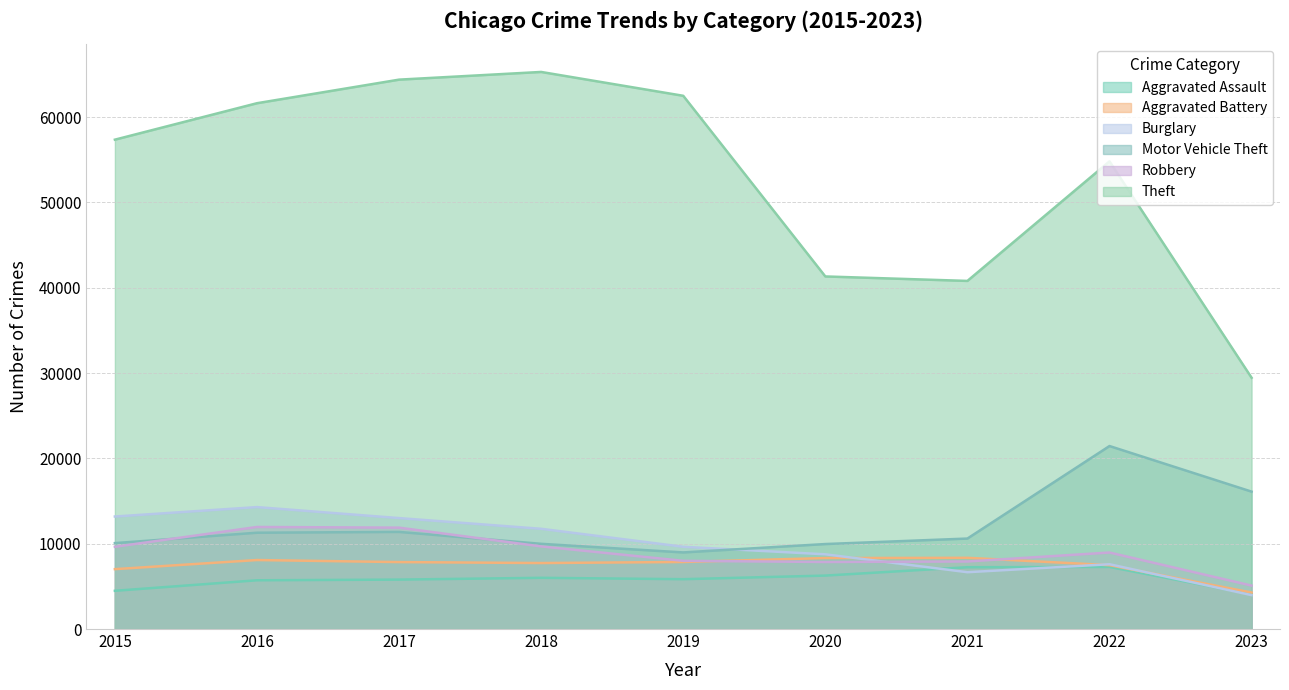

Where is the first local maximum for Robbery?

2016